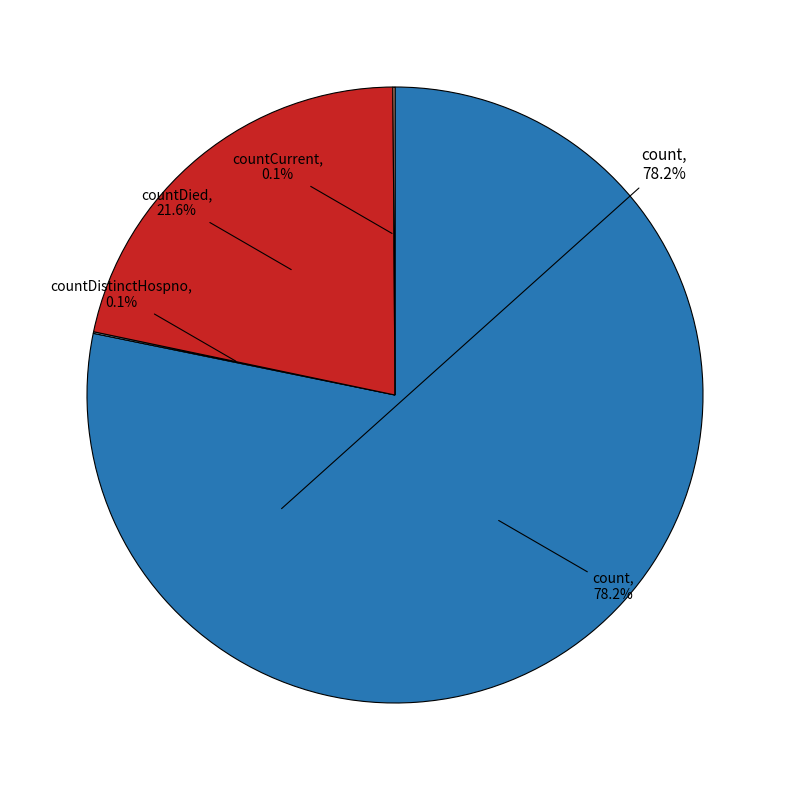

Which has a higher value, countDied or count?

count